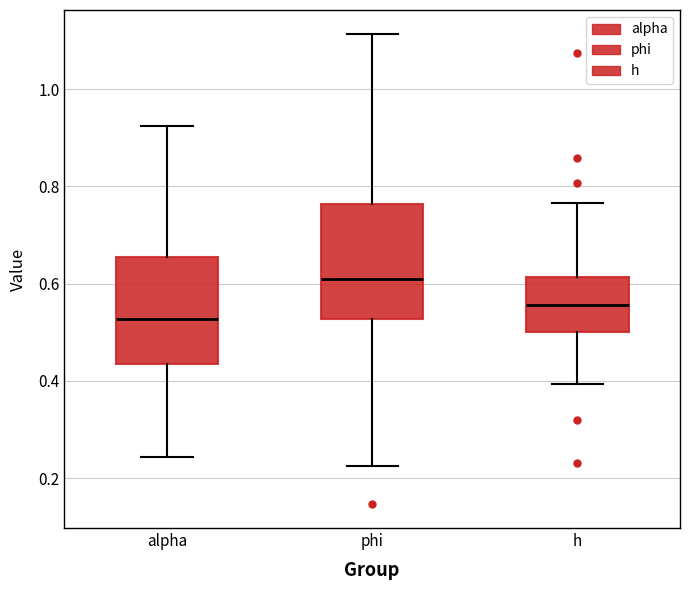

Reading left to right, transcribe this box plot: for each box, give where its median line is, the range the box spans, and where its two whiskers end, as read against the y-axis. The values are not printed on the chart, so give them approximately, as read against the axis.

alpha: median 0.52, box 0.44 to 0.66, whiskers 0.24 to 0.92
phi: median 0.62, box 0.52 to 0.76, whiskers 0.22 to 1.12
h: median 0.56, box 0.50 to 0.62, whiskers 0.40 to 0.76